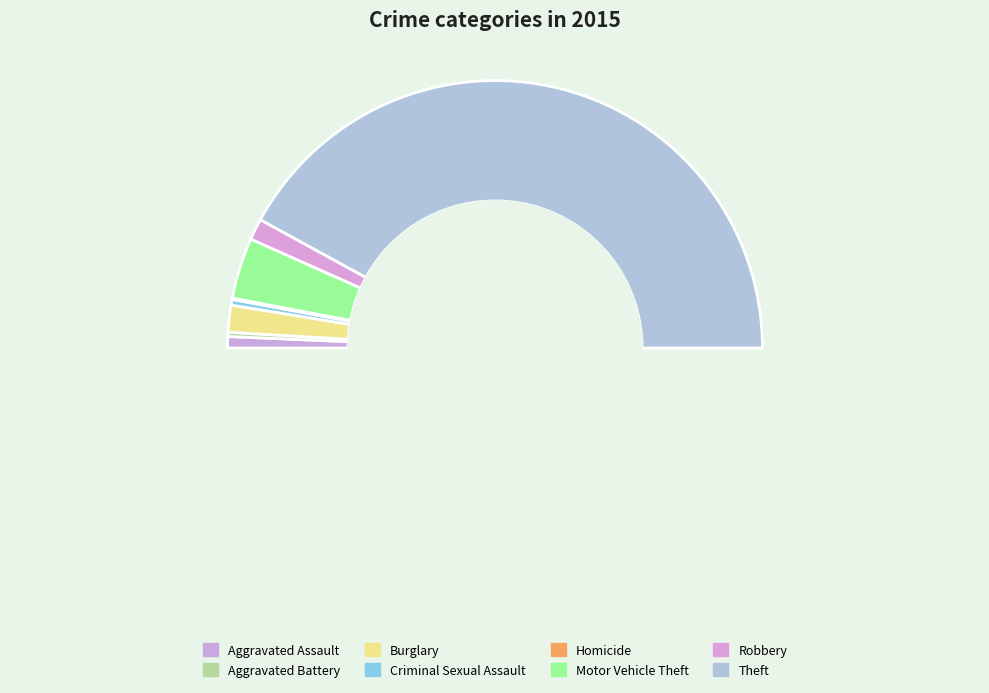

Which category has the biggest portion of the pie?

Theft